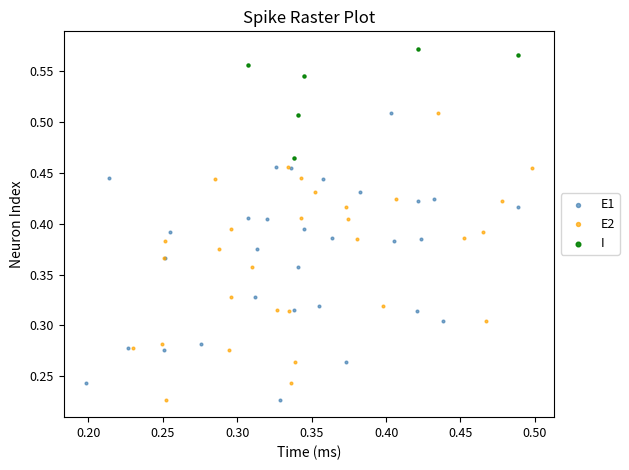

Which series reaches the maximum Y coordinate?

I